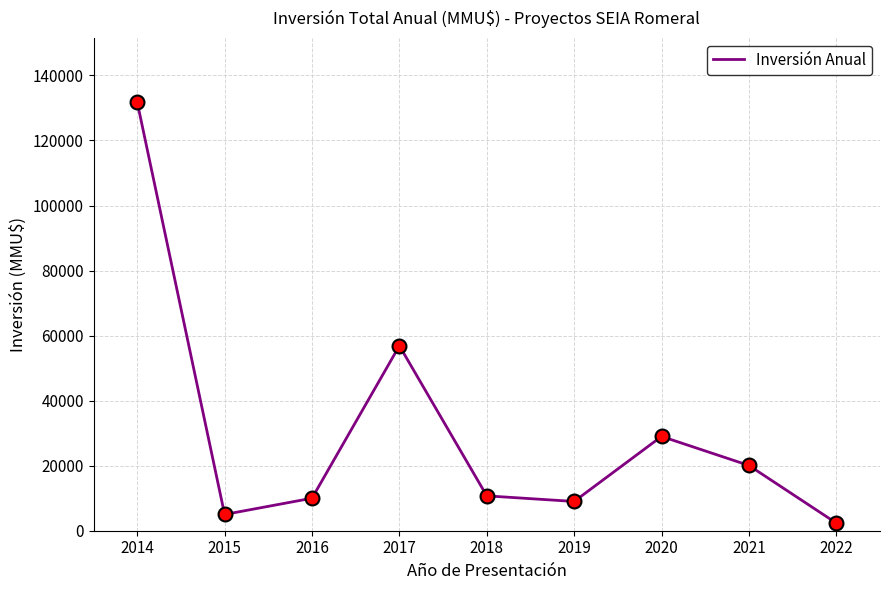

Does the chart have visible grid lines?

Yes